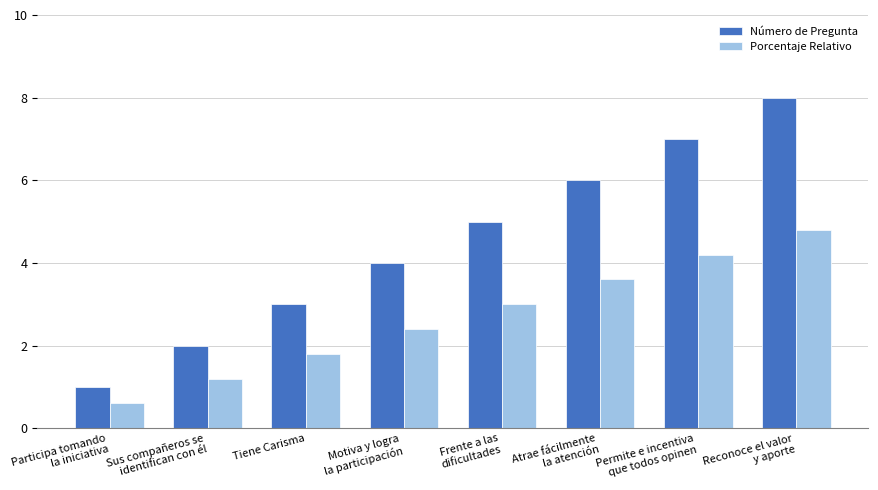

Reading left to right, transcribe all the data shown in this chart.

Número de Pregunta: 1.0	2.0	3.0	4.0	5.0	6.0	7.0	8.0
Porcentaje Relativo: 0.6	1.2	1.8	2.4	3.0	3.6	4.2	4.8